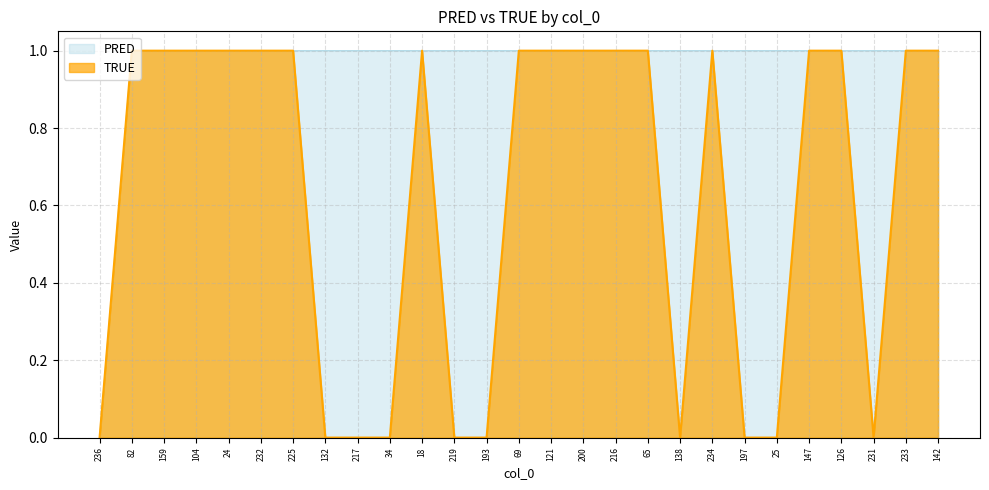

Reading left to right, transcribe all the data shown in this chart.

PRED: 236=0	82=1	159=1	104=1	24=1	232=1	225=1	132=1	217=1	34=1	18=1	219=1	193=1	69=1	121=1	200=1	216=1	65=1	138=1	234=1	197=1	25=1	147=1	126=1	231=1	233=1	142=1
TRUE: 236=0	82=1	159=1	104=1	24=1	232=1	225=1	132=0	217=0	34=0	18=1	219=0	193=0	69=1	121=1	200=1	216=1	65=1	138=0	234=1	197=0	25=0	147=1	126=1	231=0	233=1	142=1